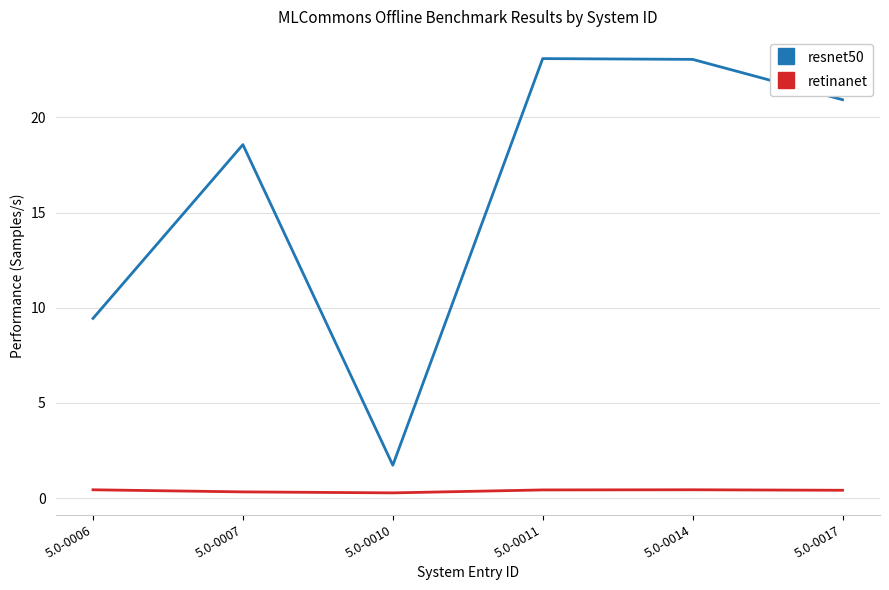

Is the value of retinanet at 5.0-0017 greater than the value of resnet50 at 5.0-0014?

No